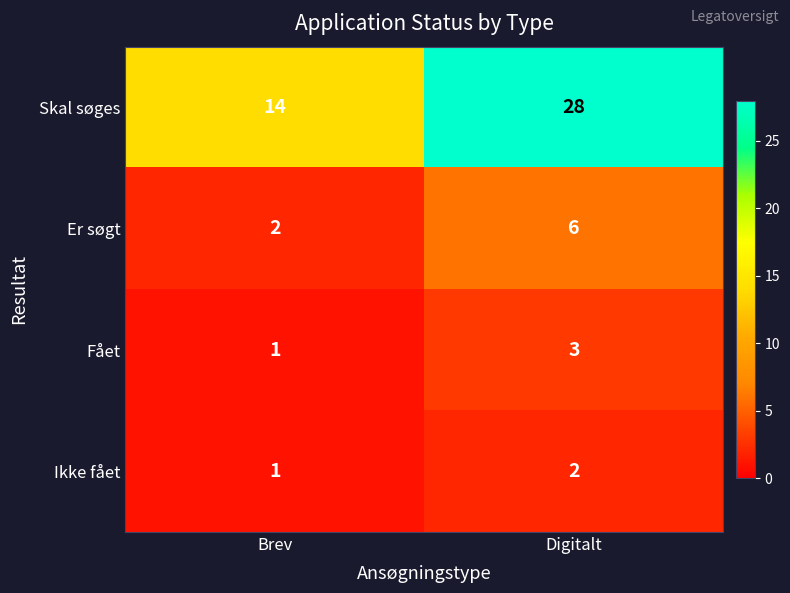

At how many categories does at least one series exceed 7?

2